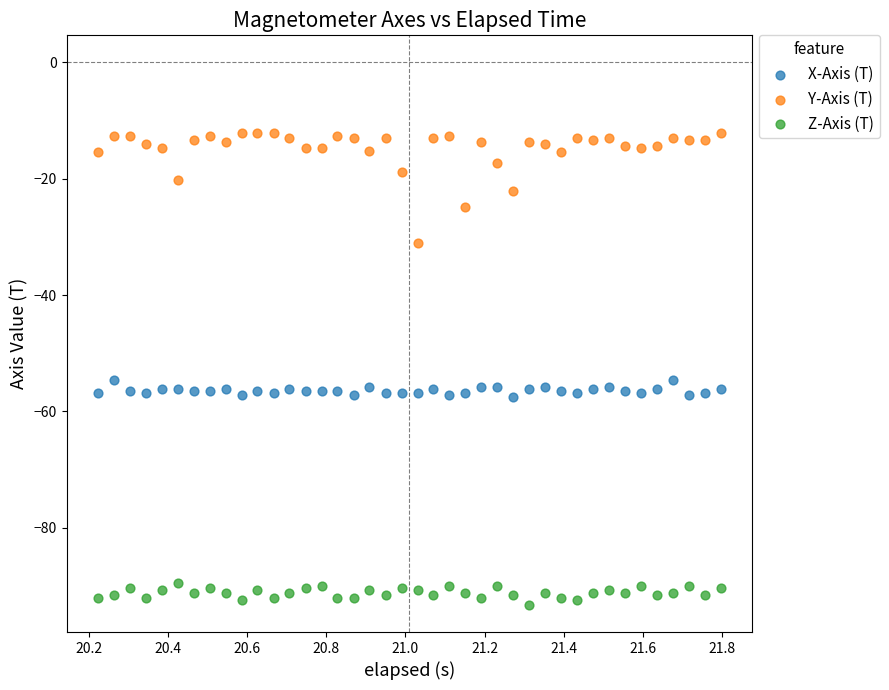

What are all the series names shown in the legend?

X-Axis (T), Y-Axis (T), Z-Axis (T)